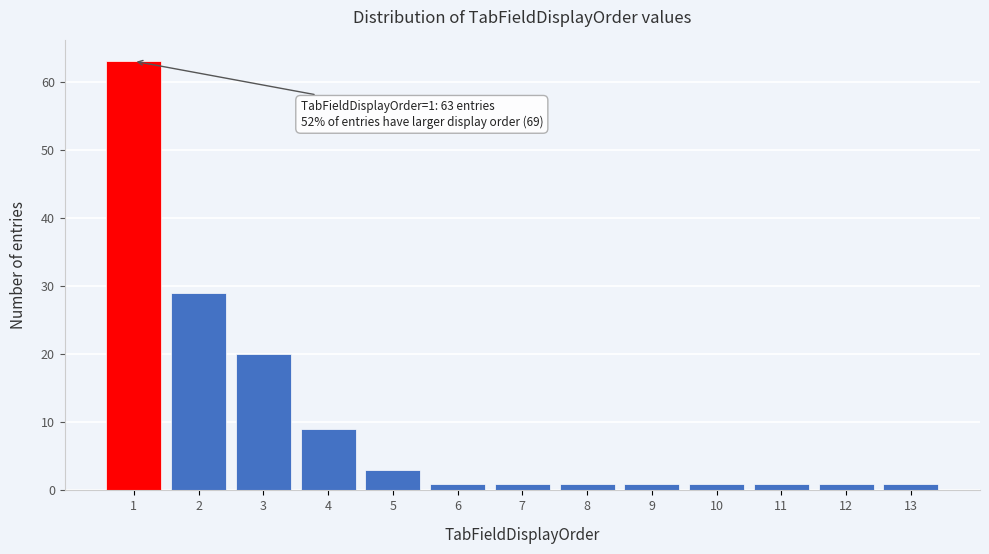

Reading left to right, extract all data points from this chart.

1=63	2=29	3=20	4=9	5=3	6=1	7=1	8=1	9=1	10=1	11=1	12=1	13=1